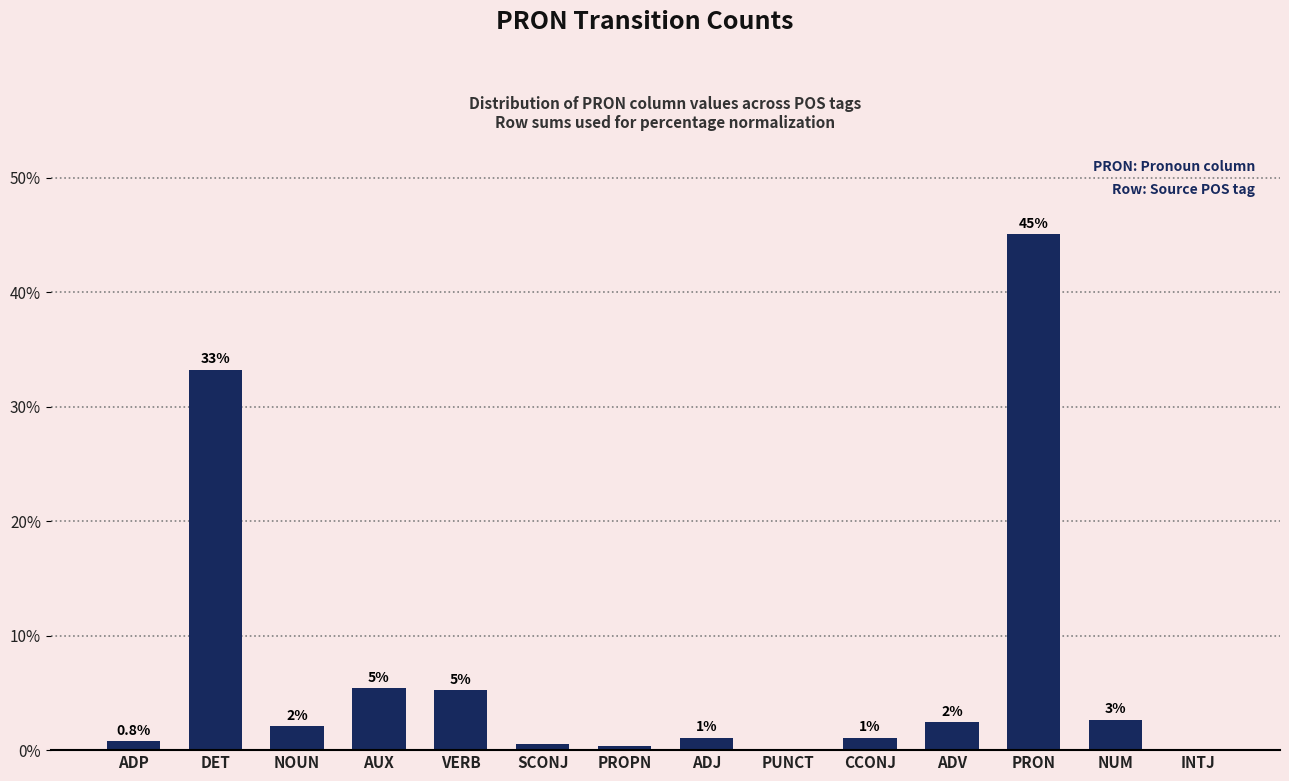

The chart shows a value of 1.1 at ADJ. True or false?

True